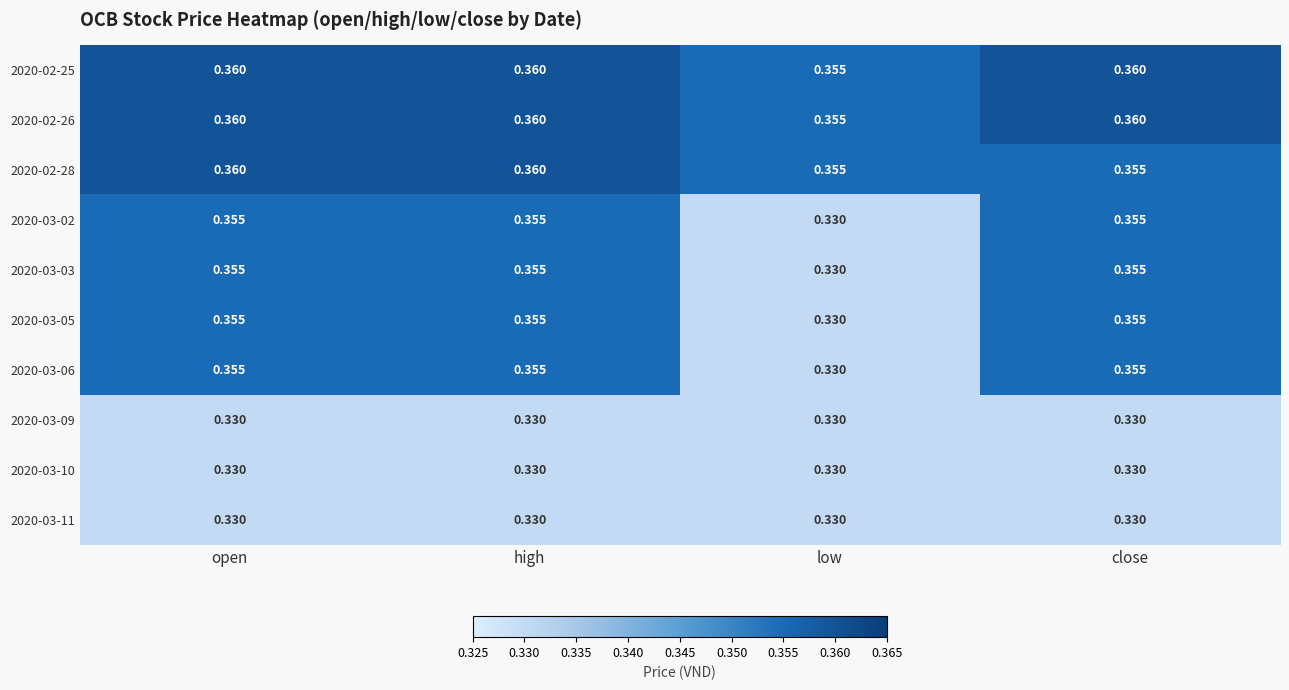

At which label is 2020-03-05 closest to 0?

low